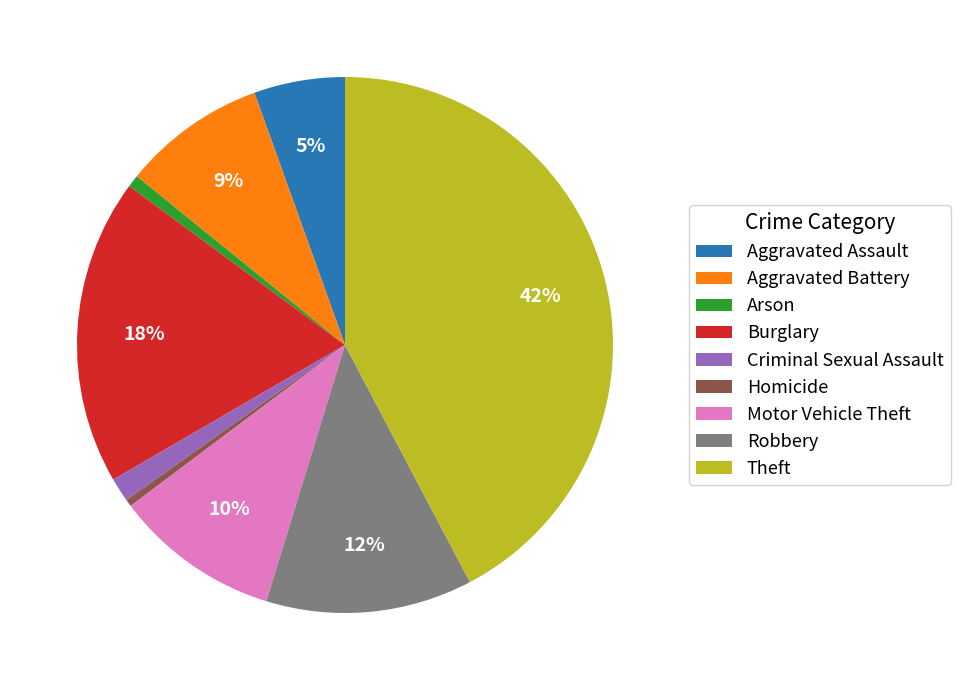

Combined, do Theft and Criminal Sexual Assault account for over 50%?

No